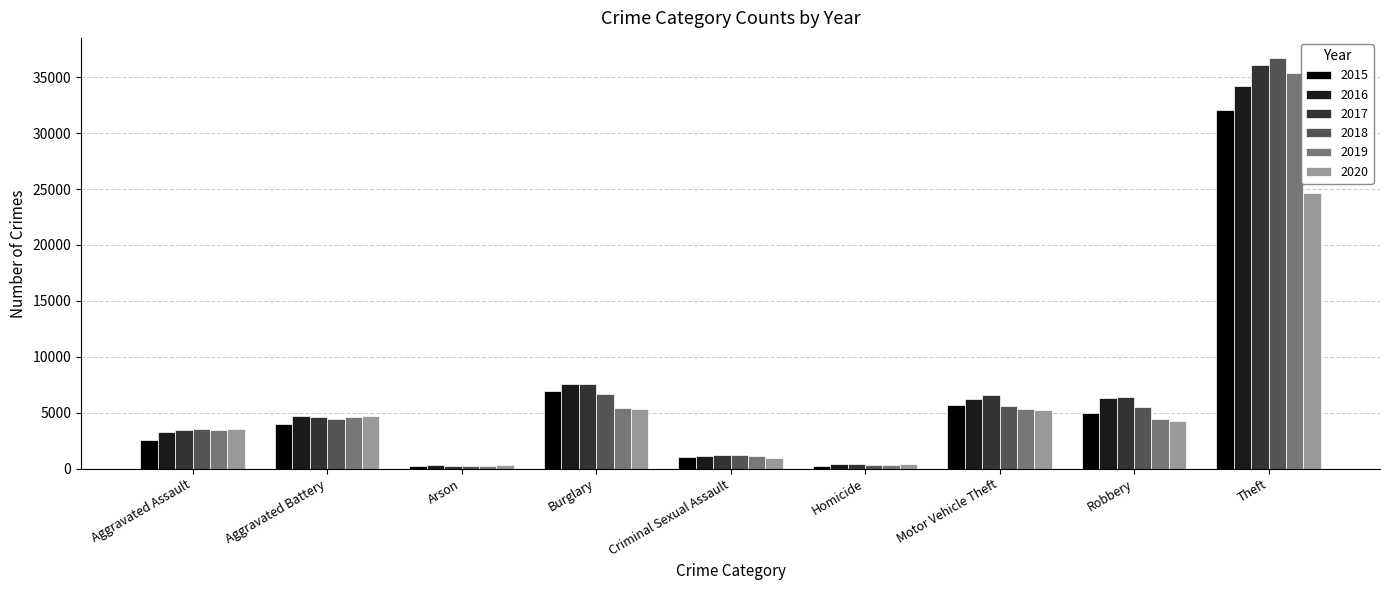

What is the minimum value shown in the chart?

209